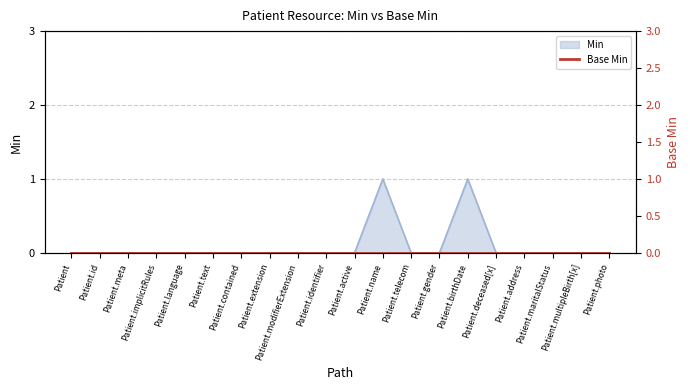

What is the maximum value shown in the chart?

1